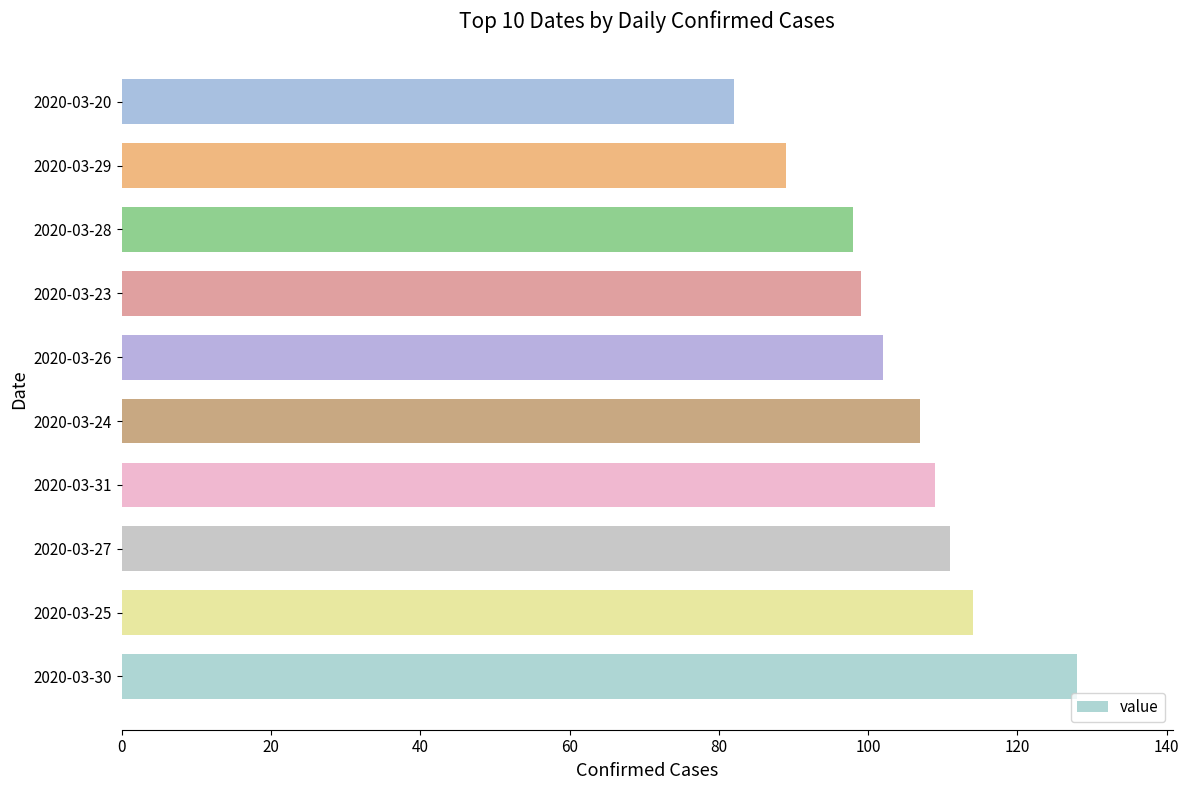

What is the average value?

104